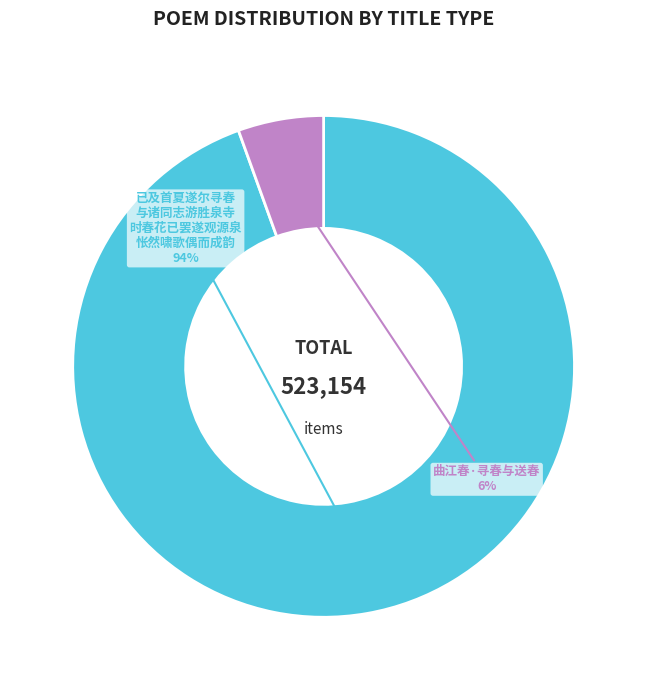

To the nearest percent, what percentage of the pie is 已及首夏遂尔寻春 与诸同志游胜泉寺 时春花已罢遂观源泉 怅然啸歌偶而成韵?

94%